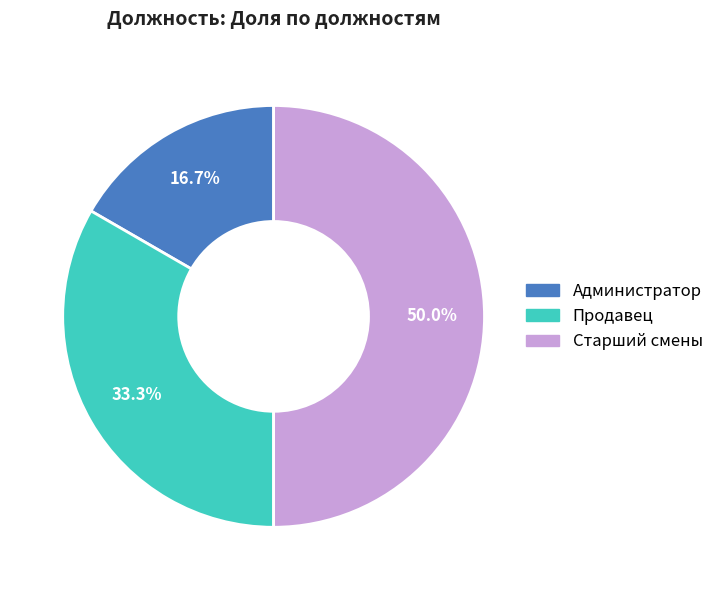

What percentage is the Администратор slice, to the nearest percent?

17%